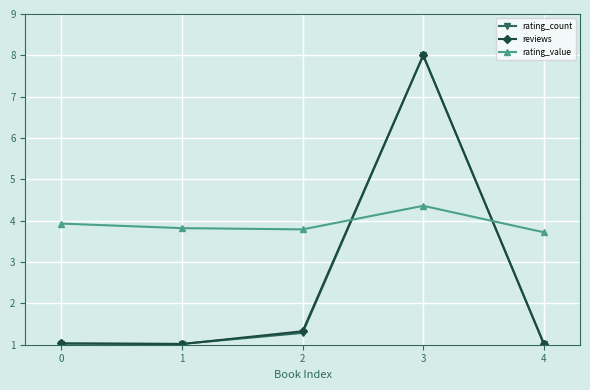

What is the value of the rating_count point at the 3rd from the left?

1.3